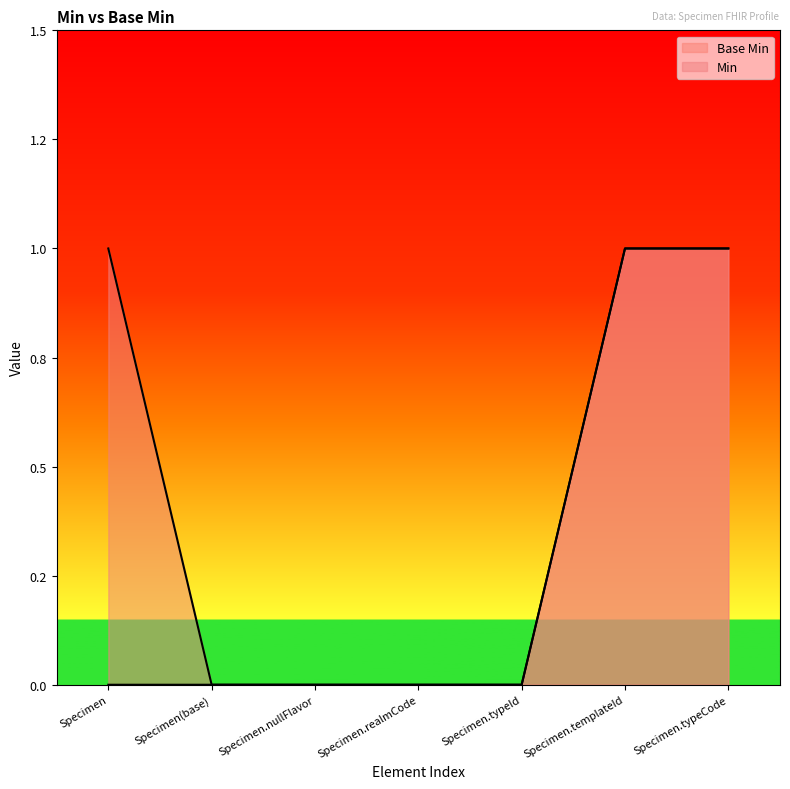

True or false: Base Min and Min intersect in this chart.

False